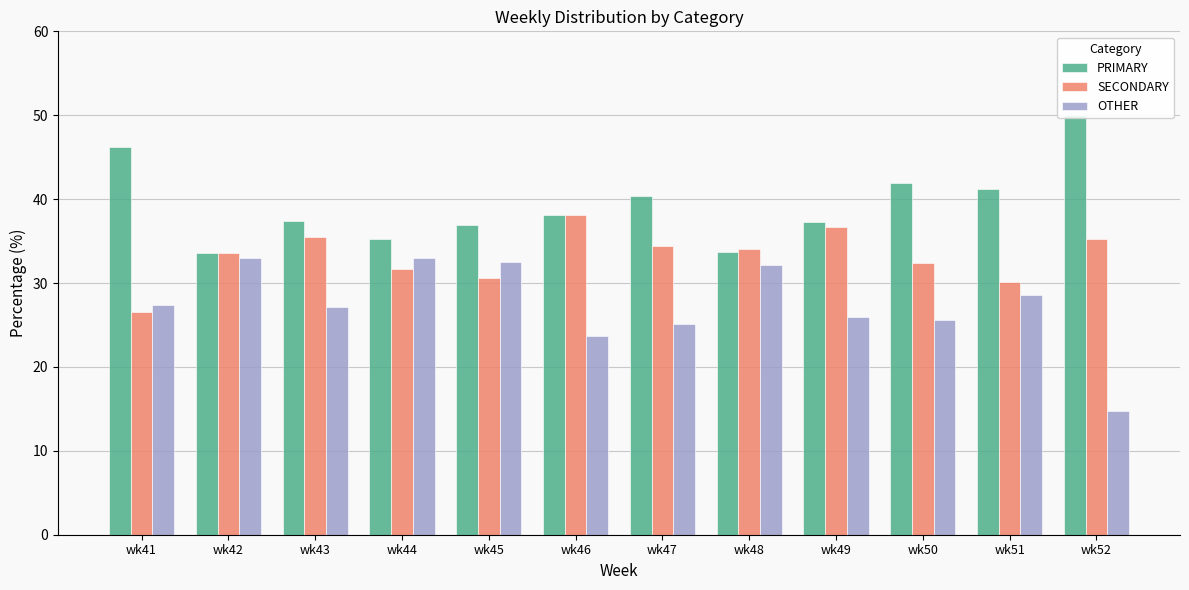

What is the difference between the highest and lowest values at wk52?

35.2